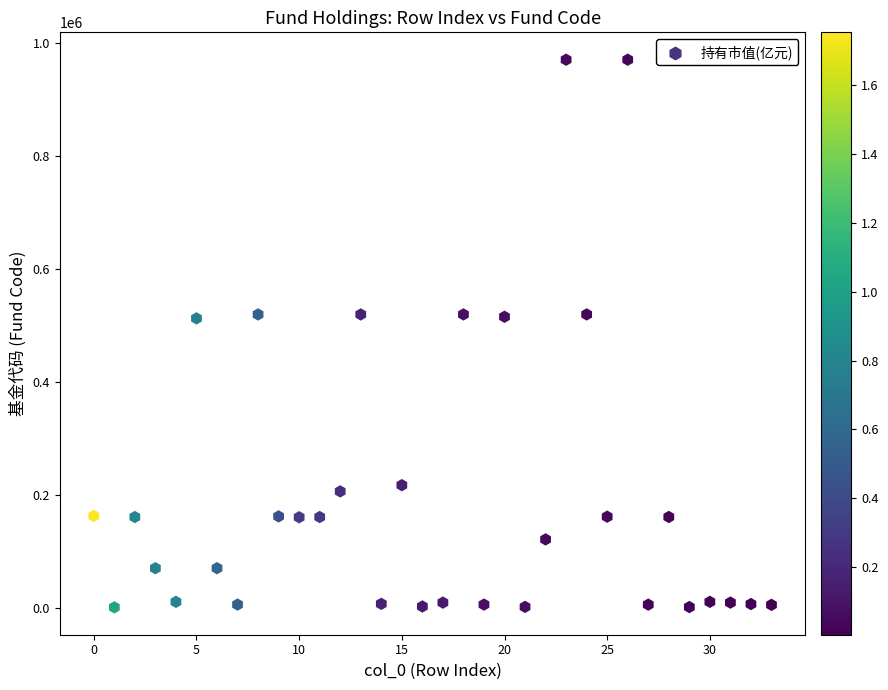

What is the range of Y values (max minus min)?

969249